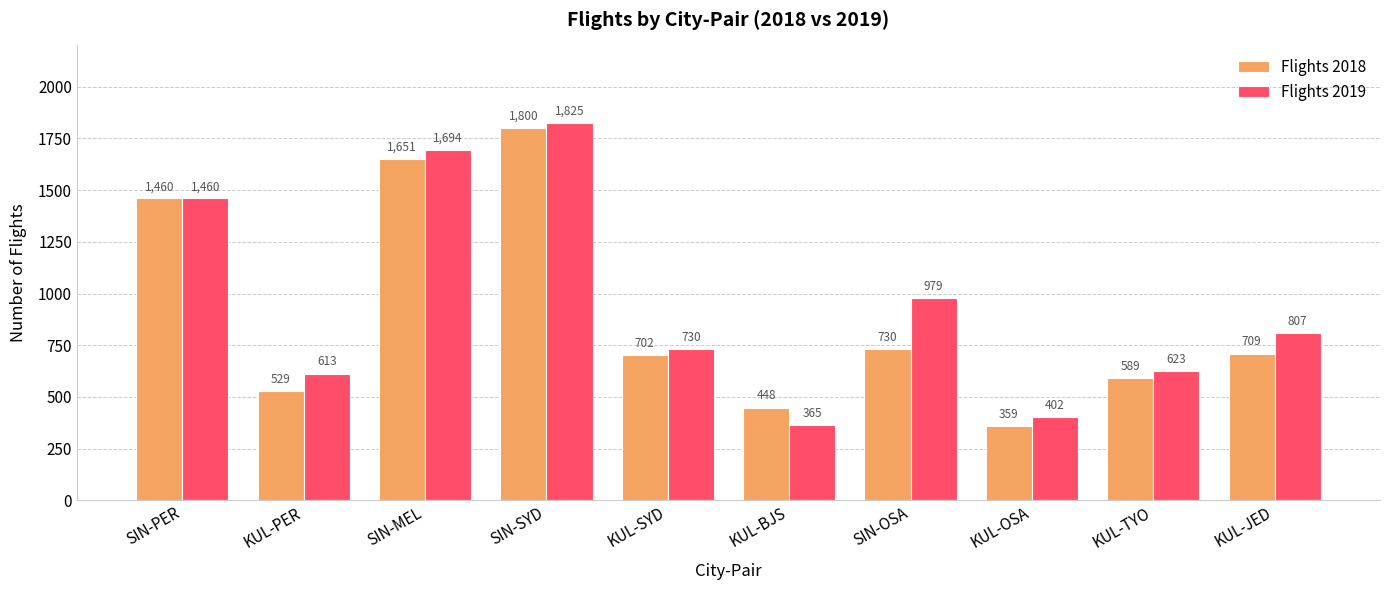

What are all the series names shown in the legend?

Flights 2018, Flights 2019